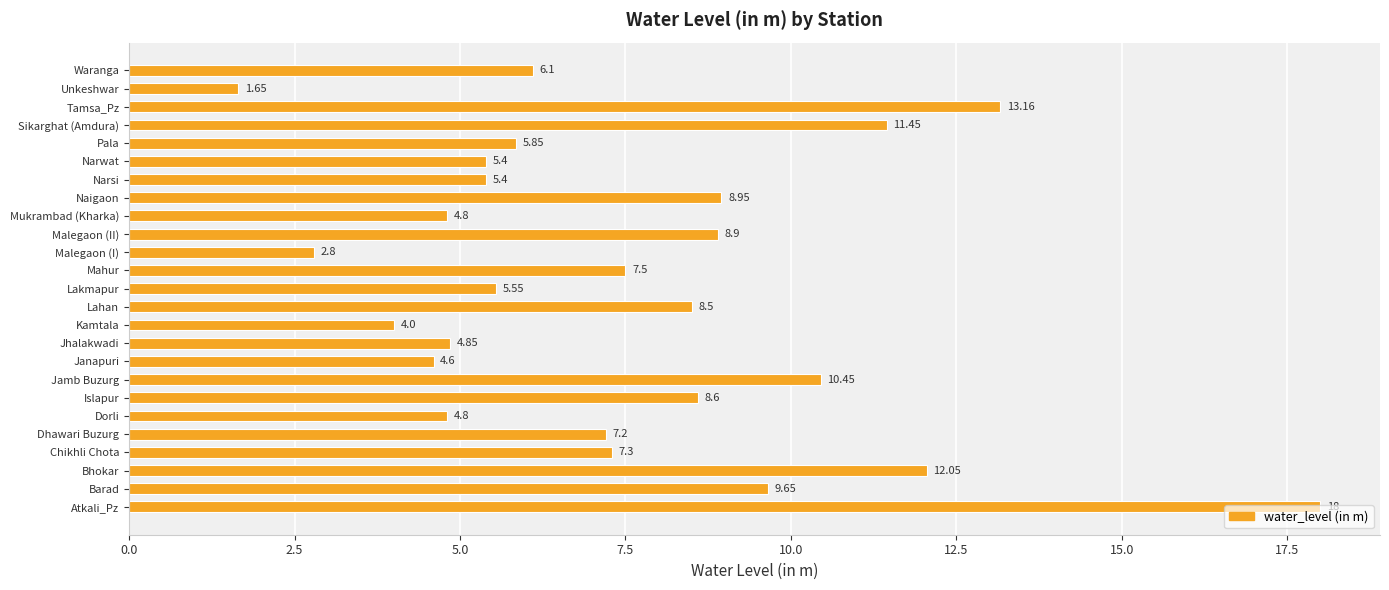

Where is the data nearest to the value 9?

Naigaon